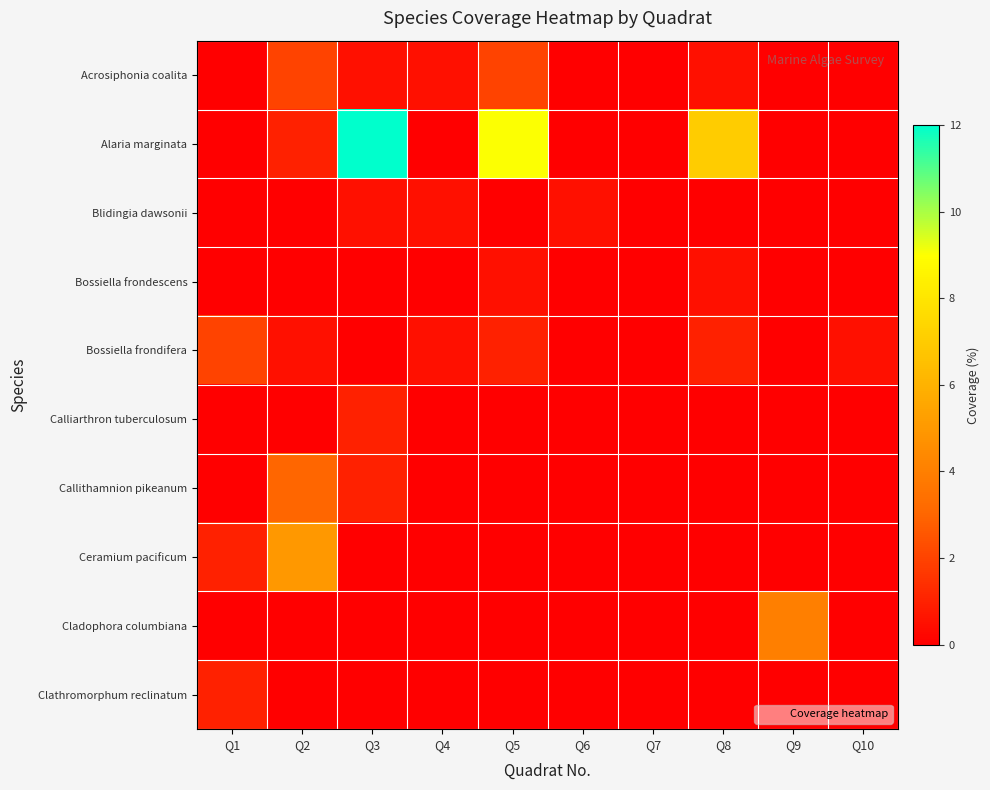

Reading left to right, what are all the values shown in this chart?

Acrosiphonia coalita: Q1=0.0	Q2=2.0	Q3=0.5	Q4=0.5	Q5=2.0	Q6=0.0	Q7=0.0	Q8=0.5	Q9=0.0	Q10=0.0
Alaria marginata: Q1=0.0	Q2=1.0	Q3=12.0	Q4=0.0	Q5=9.0	Q6=0.0	Q7=0.0	Q8=7.0	Q9=0.0	Q10=0.0
Blidingia dawsonii: Q1=0.0	Q2=0.0	Q3=0.5	Q4=0.5	Q5=0.0	Q6=0.5	Q7=0.0	Q8=0.0	Q9=0.0	Q10=0.0
Bossiella frondescens: Q1=0.0	Q2=0.0	Q3=0.0	Q4=0.0	Q5=0.5	Q6=0.0	Q7=0.0	Q8=0.5	Q9=0.0	Q10=0.0
Bossiella frondifera: Q1=2.0	Q2=0.5	Q3=0.0	Q4=0.5	Q5=1.0	Q6=0.0	Q7=0.0	Q8=1.0	Q9=0.0	Q10=0.5
Calliarthron tuberculosum: Q1=0.0	Q2=0.0	Q3=1.0	Q4=0.0	Q5=0.0	Q6=0.0	Q7=0.0	Q8=0.0	Q9=0.0	Q10=0.0
Callithamnion pikeanum: Q1=0.0	Q2=3.0	Q3=1.0	Q4=0.0	Q5=0.0	Q6=0.0	Q7=0.0	Q8=0.0	Q9=0.0	Q10=0.0
Ceramium pacificum: Q1=1.0	Q2=5.0	Q3=0.0	Q4=0.0	Q5=0.0	Q6=0.0	Q7=0.0	Q8=0.0	Q9=0.0	Q10=0.0
Cladophora columbiana: Q1=0.0	Q2=0.0	Q3=0.0	Q4=0.0	Q5=0.0	Q6=0.0	Q7=0.0	Q8=0.0	Q9=4.0	Q10=0.0
Clathromorphum reclinatum: Q1=1.0	Q2=0.0	Q3=0.0	Q4=0.0	Q5=0.0	Q6=0.0	Q7=0.0	Q8=0.0	Q9=0.0	Q10=0.0